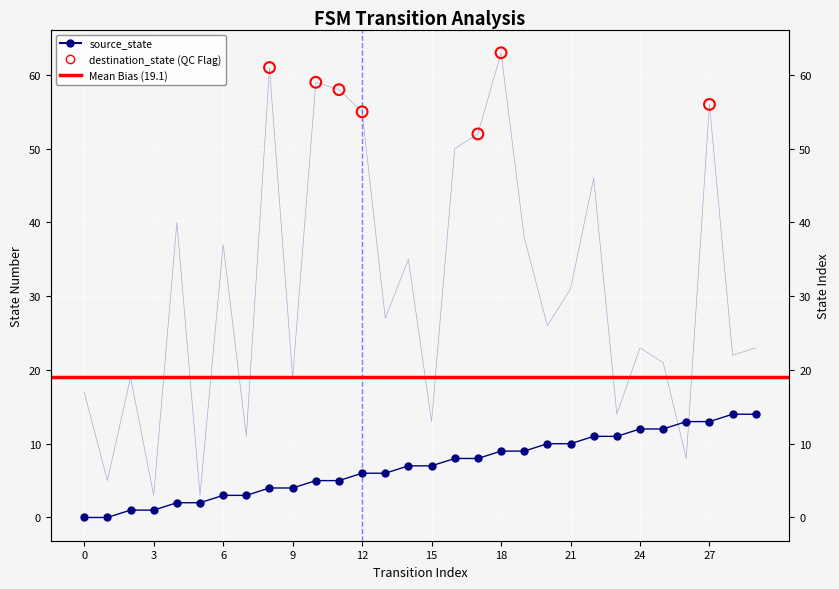

Which series contains the lowest Y value?

source_state